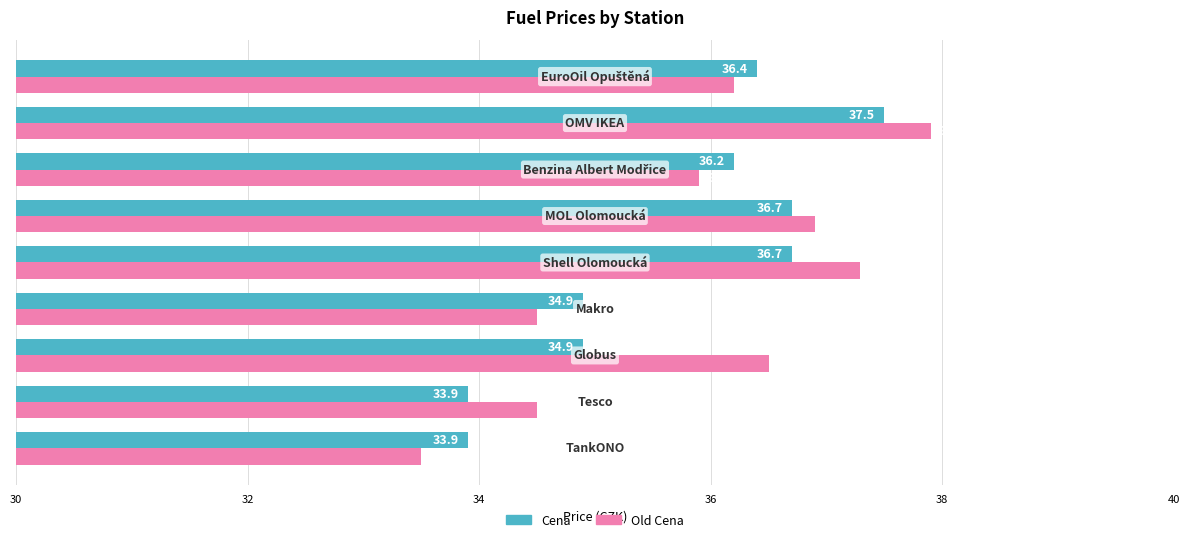

What is the highest value of the Cena series?

37.5